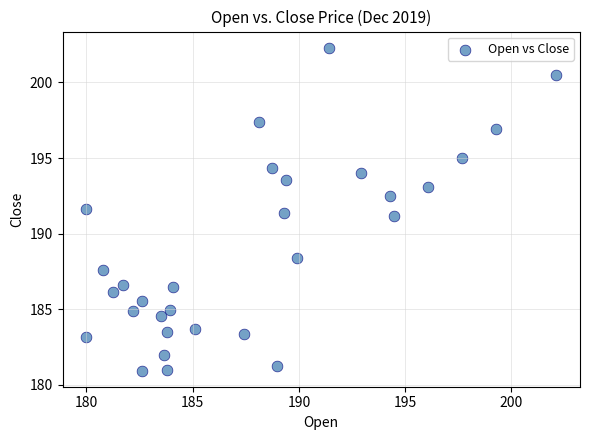

What is the range of Y values (max minus min)?

21.4